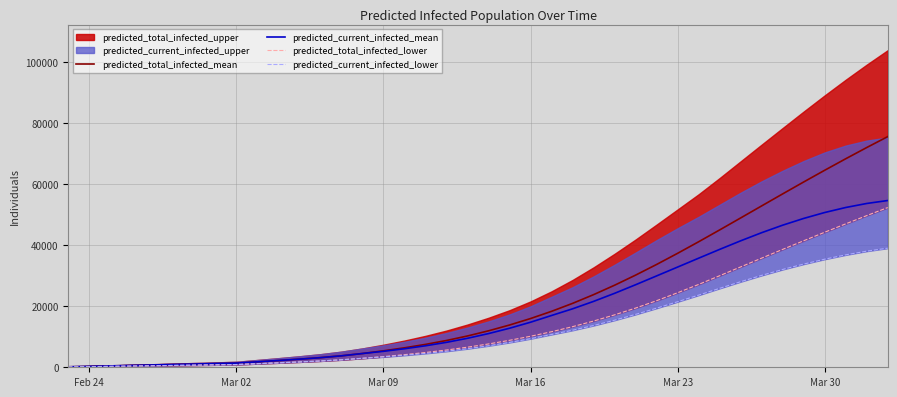

What is the maximum value for predicted_current_infected_mean?

54703